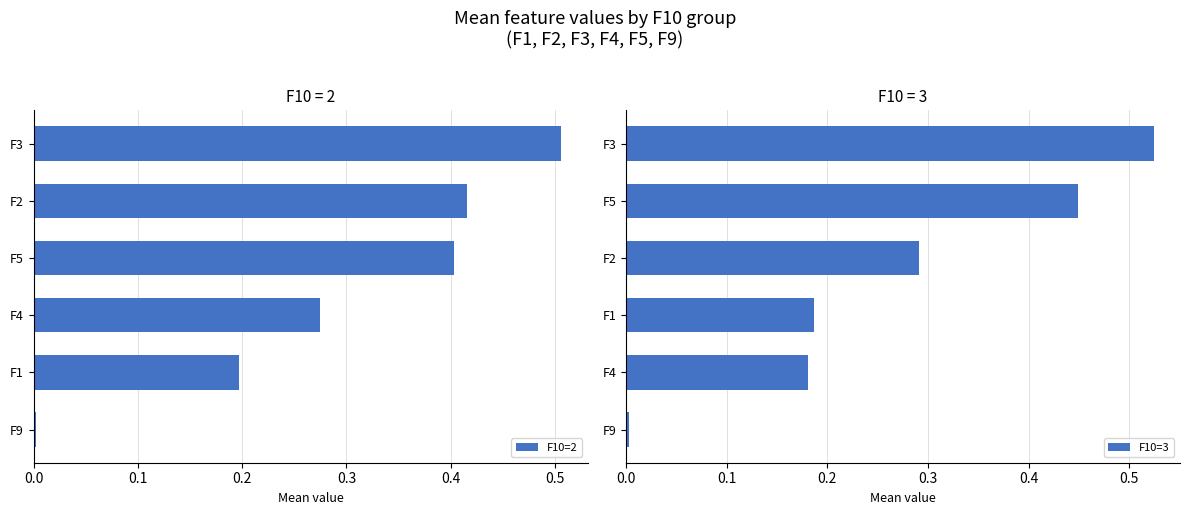

What is the sum of all F10=2 values?

1.8